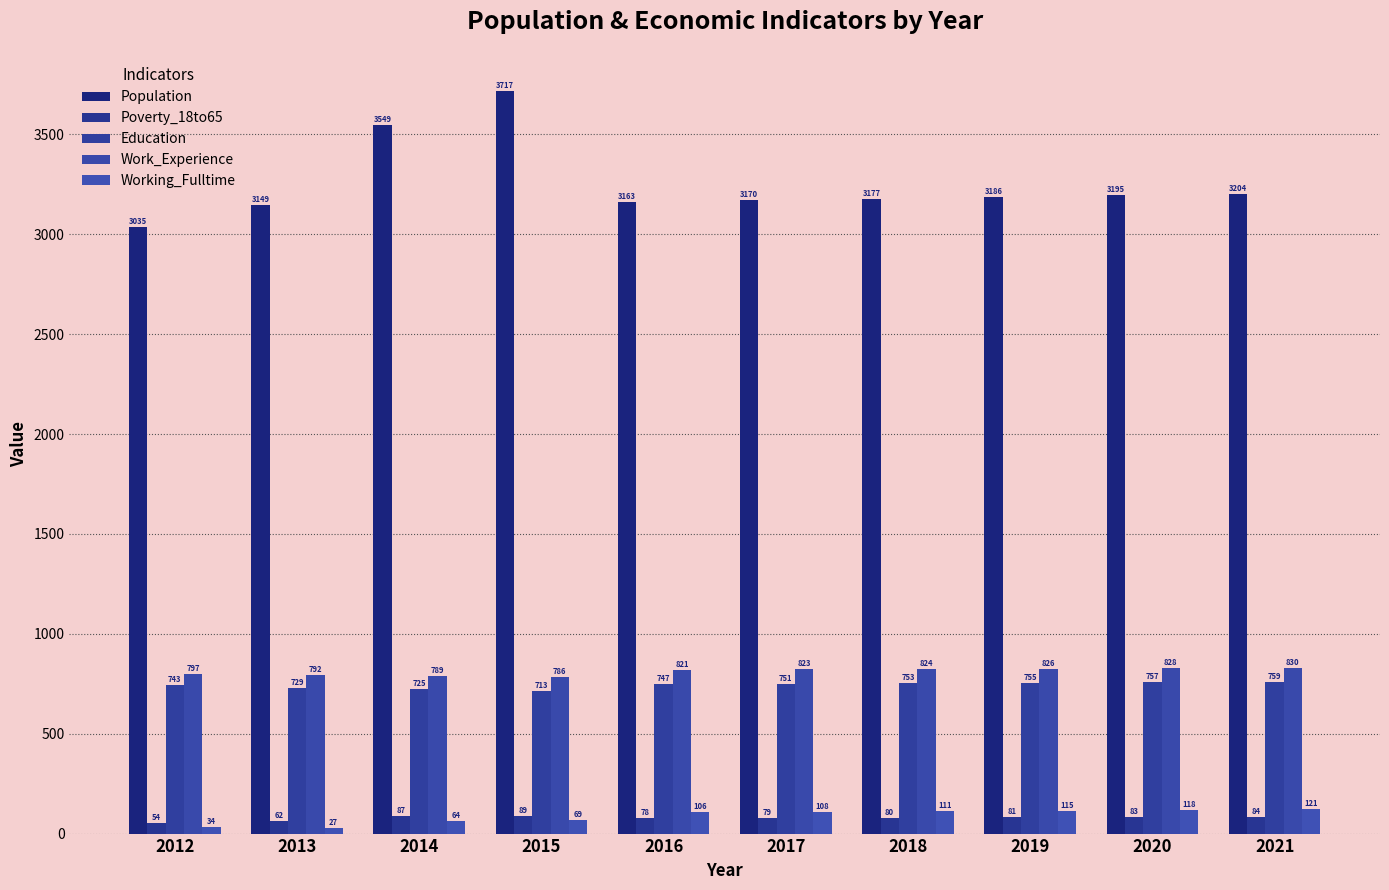

At which category is the sum across all series the highest?

2015